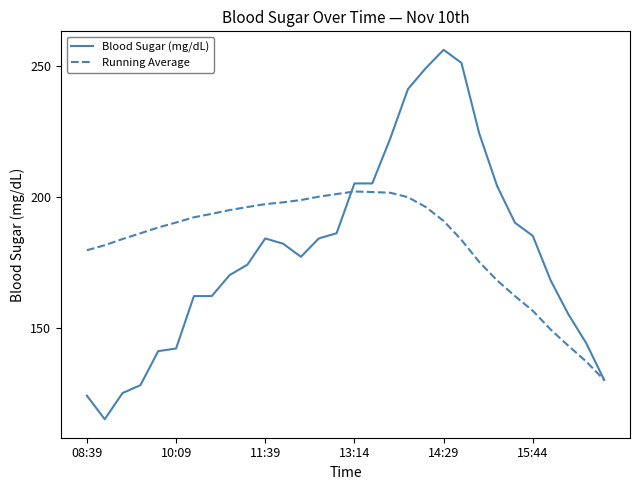

List the series in order of their peak value, highest first.

Blood Sugar (mg/dL), Running Average